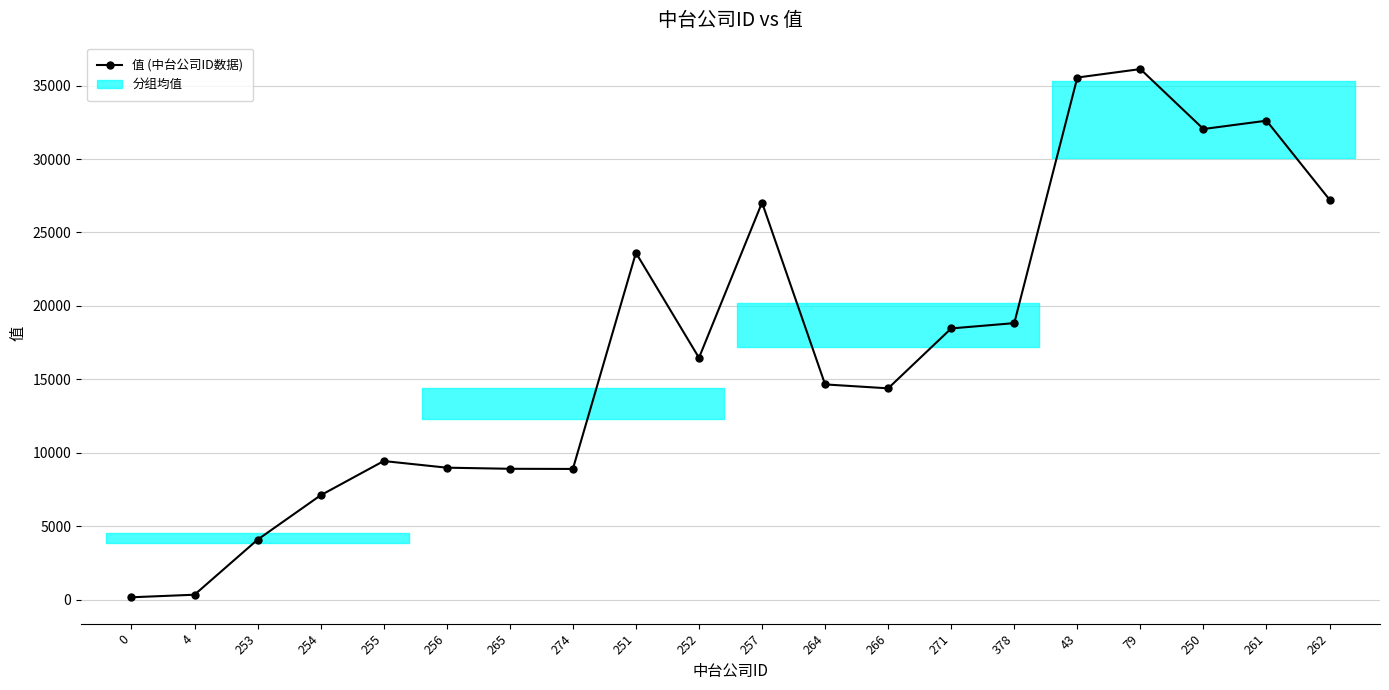

What is the sum of the values at 271 and 256?

27445